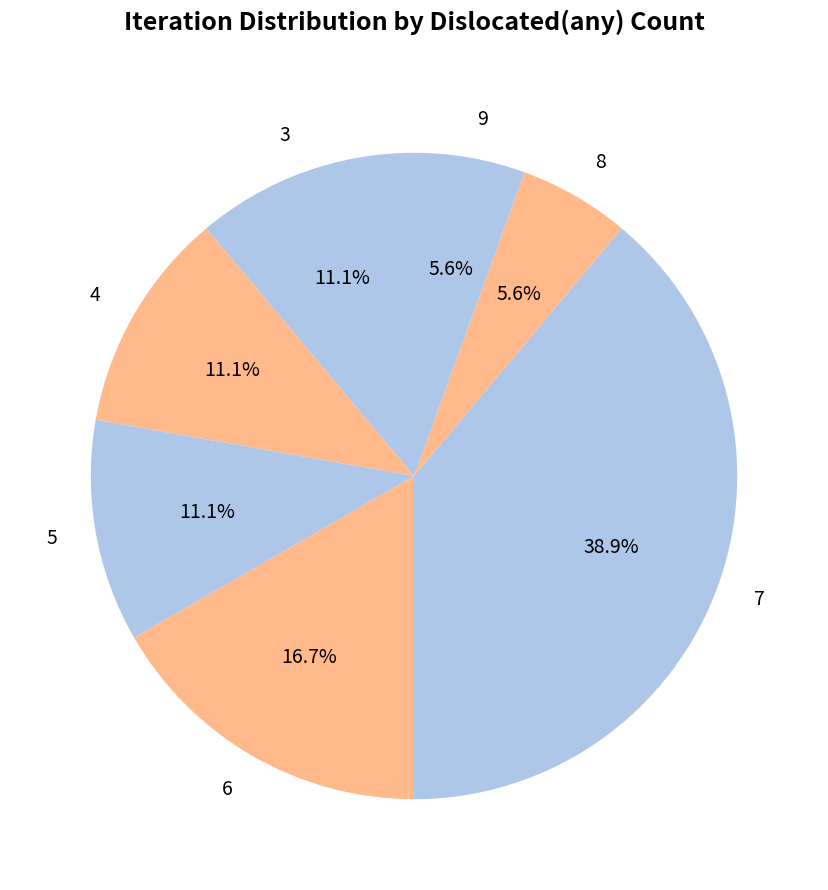

What percentage do 6 and 3 together represent?

27.8%